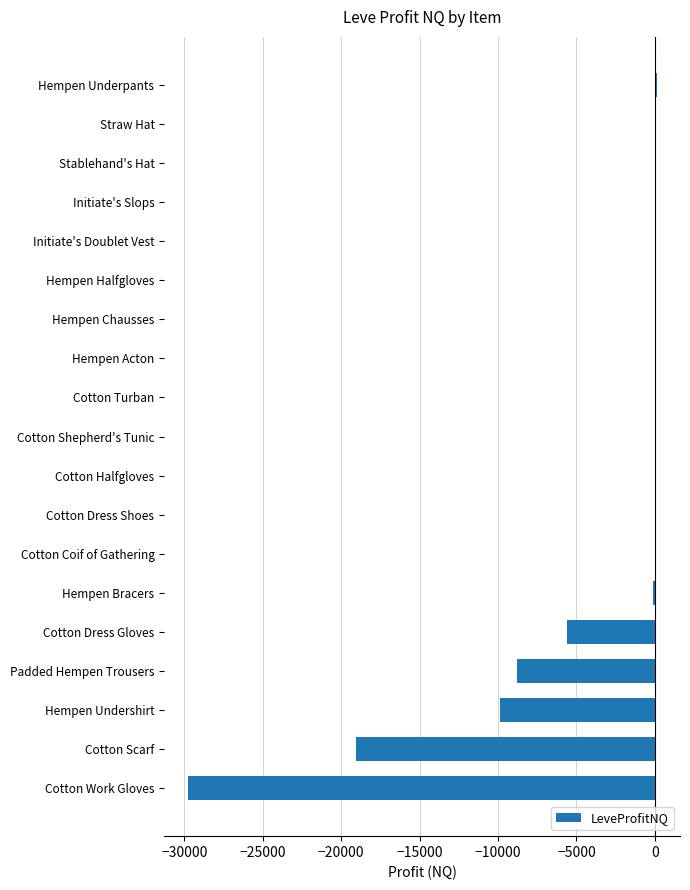

Where is the data nearest to the value -14838?

Cotton Scarf